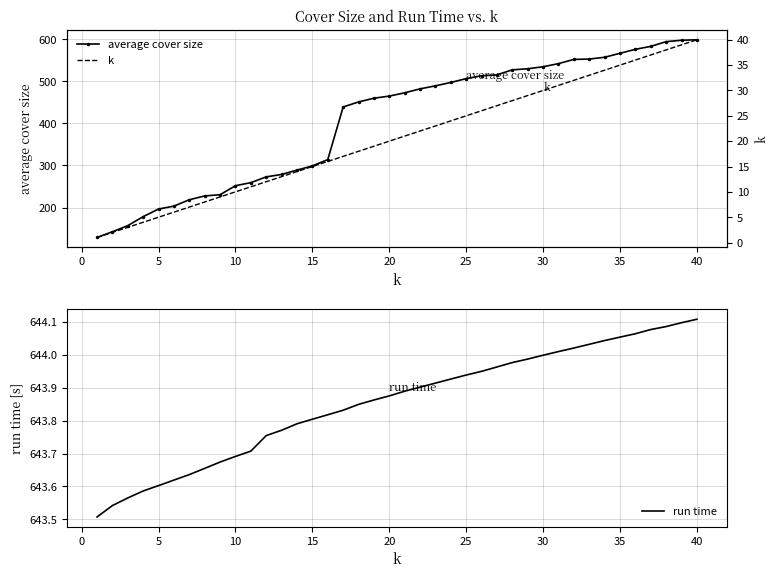

What are all the series names shown in the legend?

average cover size, run time, k